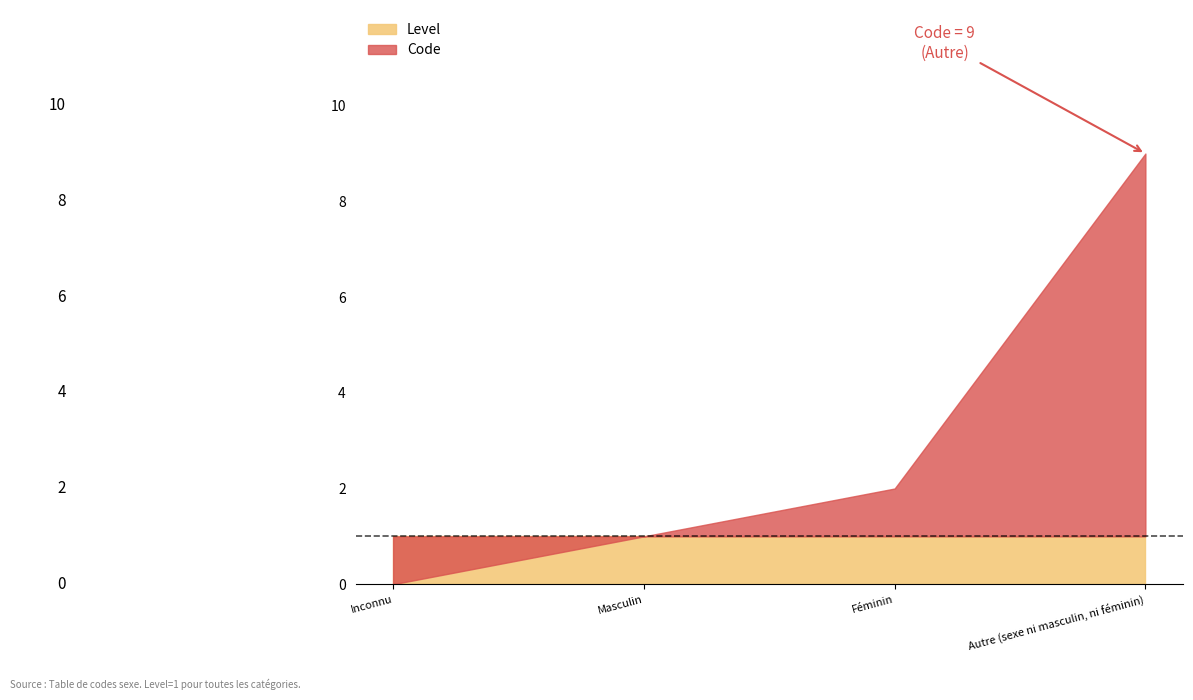

What is the difference between the maximum and minimum values?

9